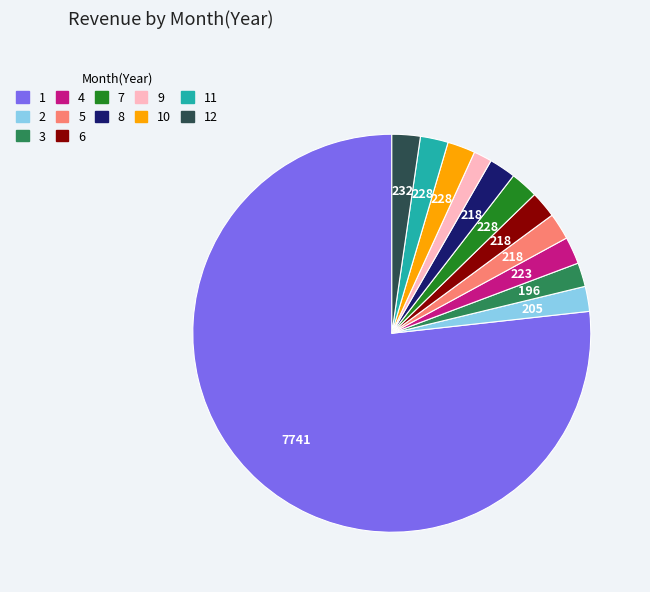

Is the sum of 4 and 2 greater than half?

No